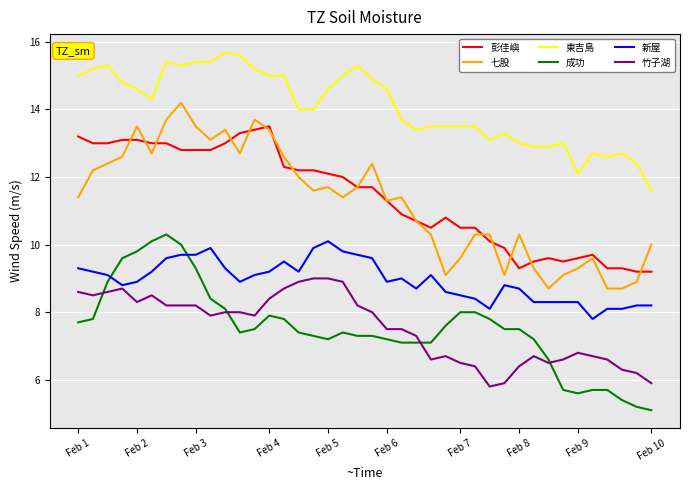

What is the maximum value for 彭佳嶼?

13.5